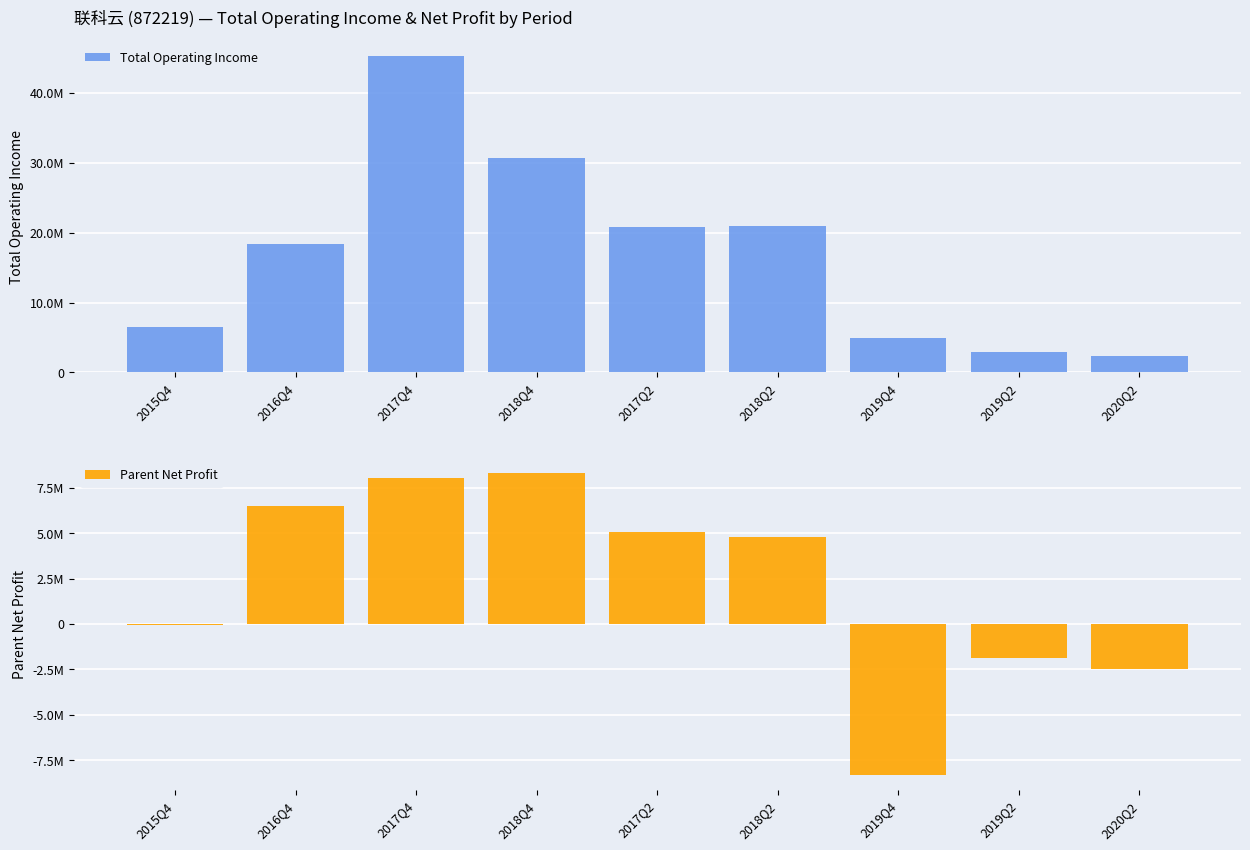

Which series has the largest range (max minus min)?

Total Operating Income